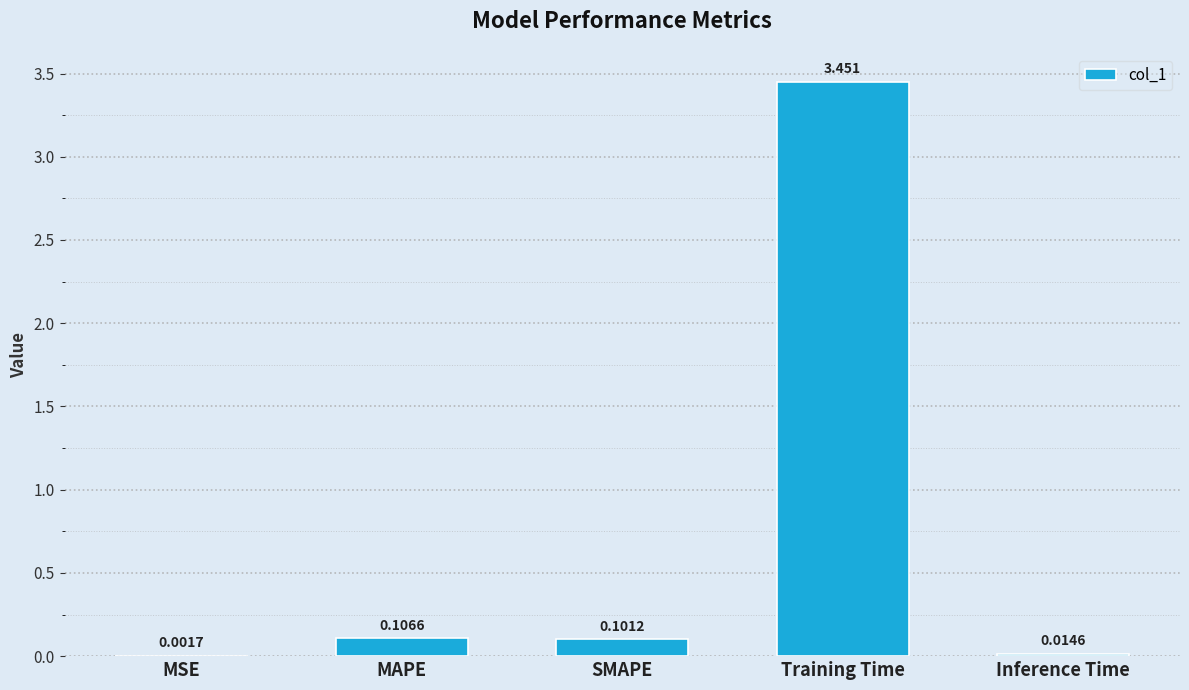

Which category has the highest value across all series?

Training Time